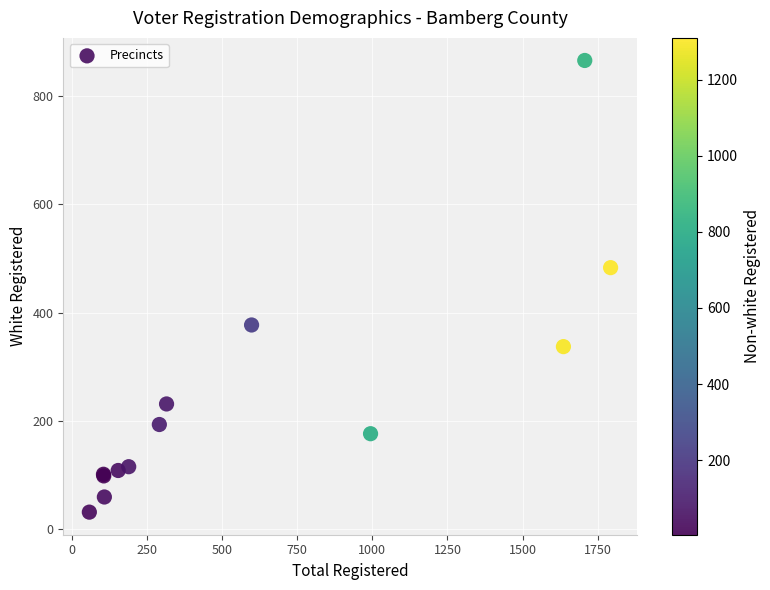

What Y value in the scatter plot is closest to 448?

483